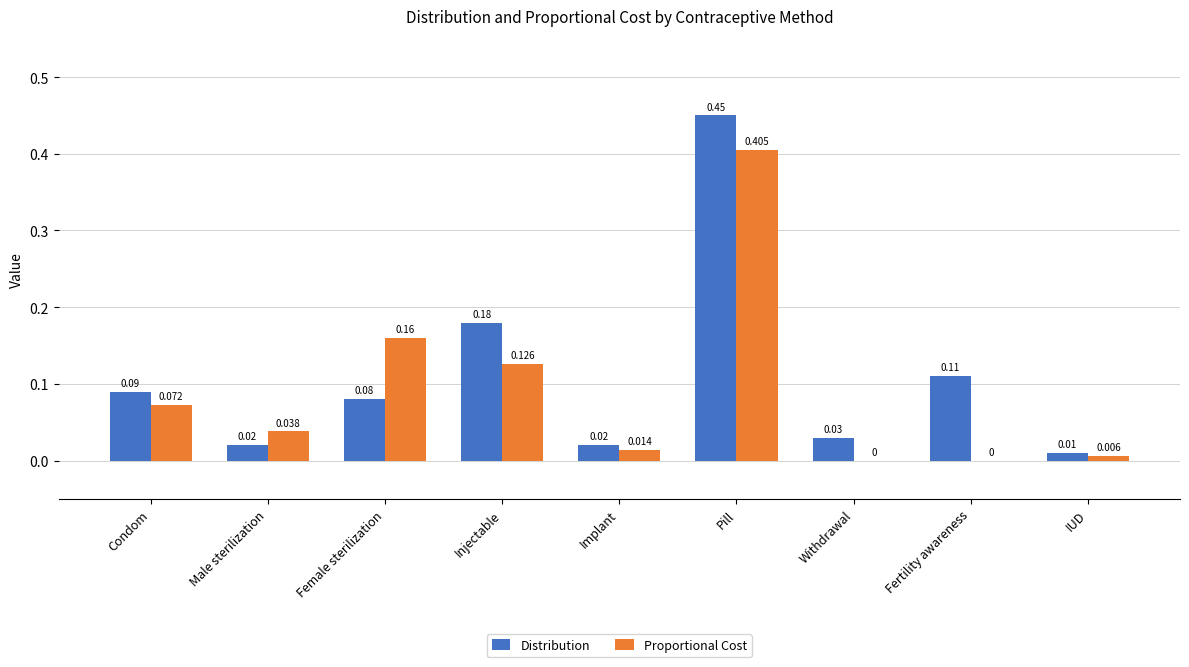

Which series has the largest total across all categories?

Distribution